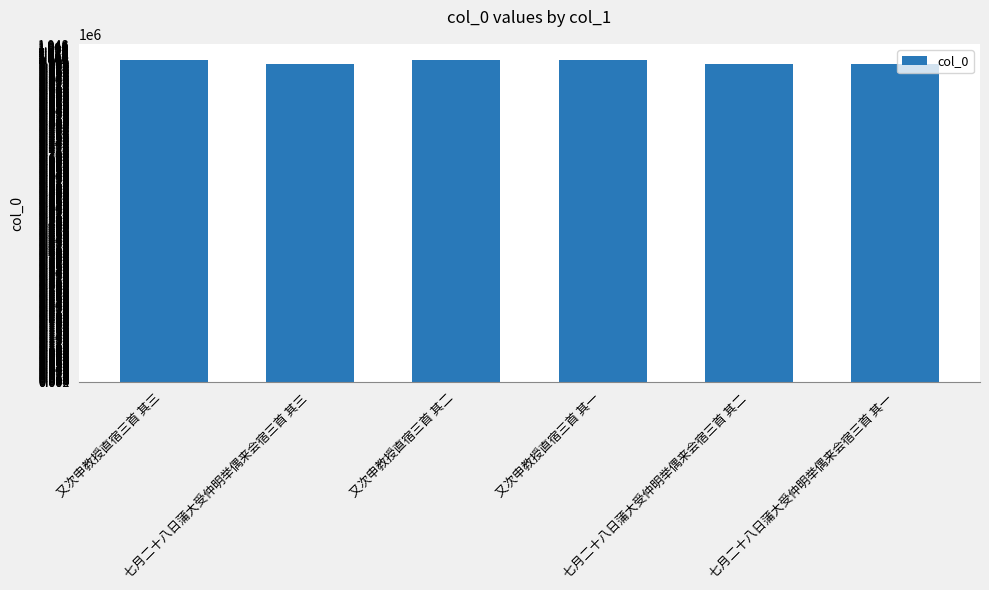

What is the label of the 1st bar from the left?

又次申教授直宿三首 其三